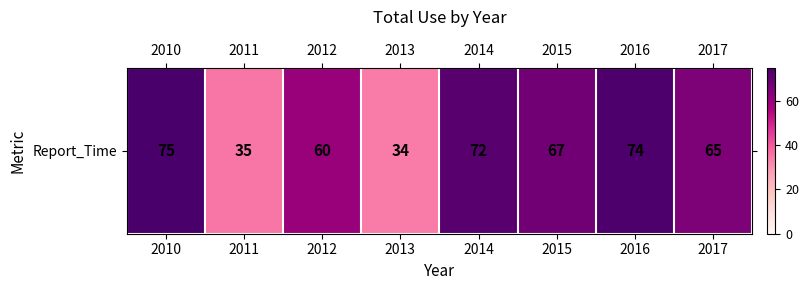

What is the difference between the values at 2016 and 2011?

39